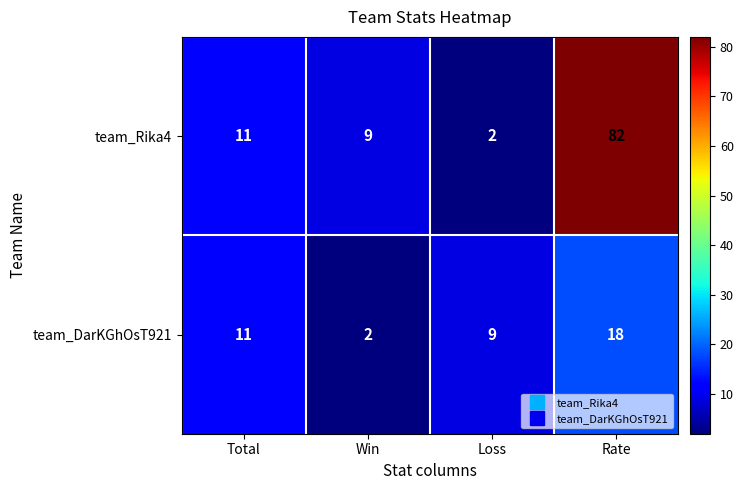

The value of team_Rika4 at Total is 7. True or false?

False